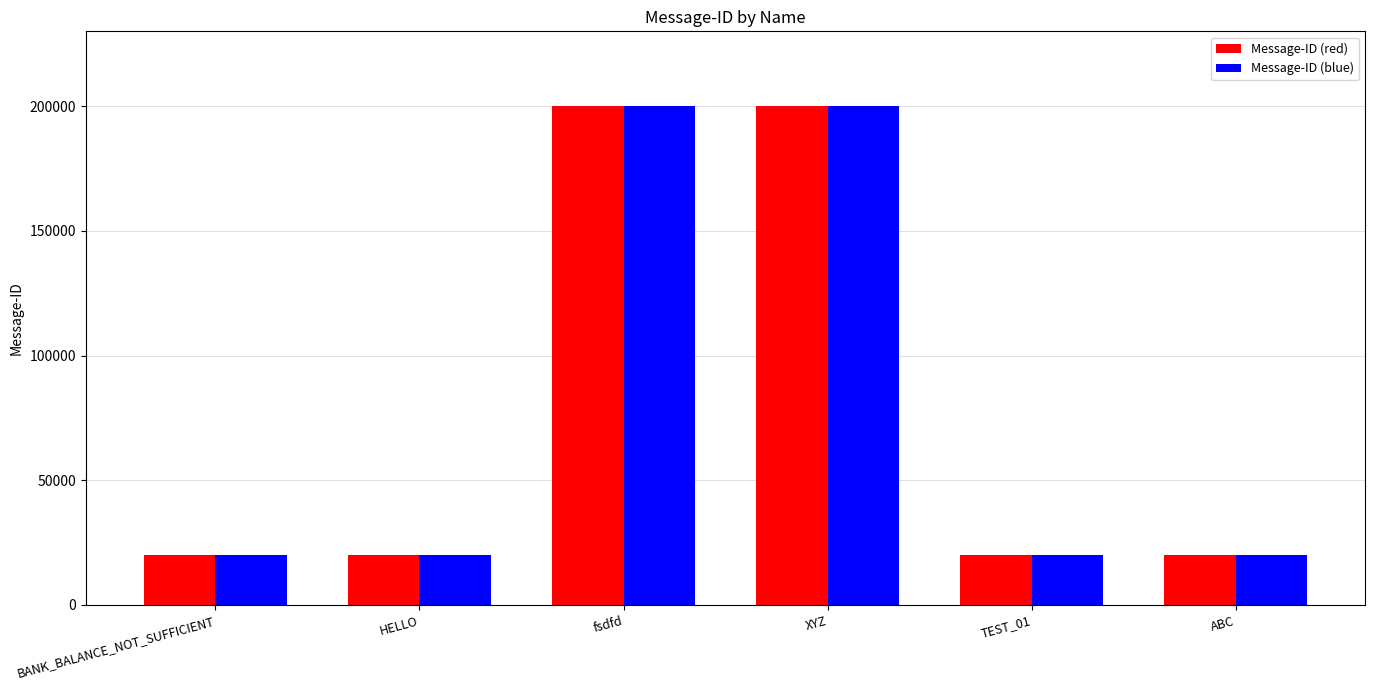

Is it true that Message-ID (red) equals 20001 at HELLO?

True